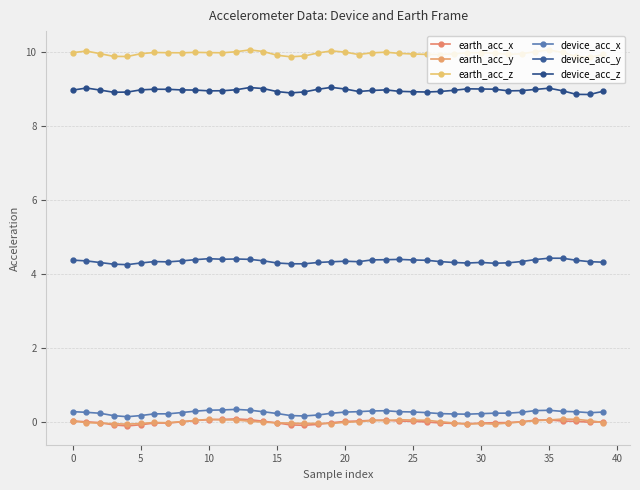

What is the difference between the maximum and minimum values in the earth_acc_x series?

0.2